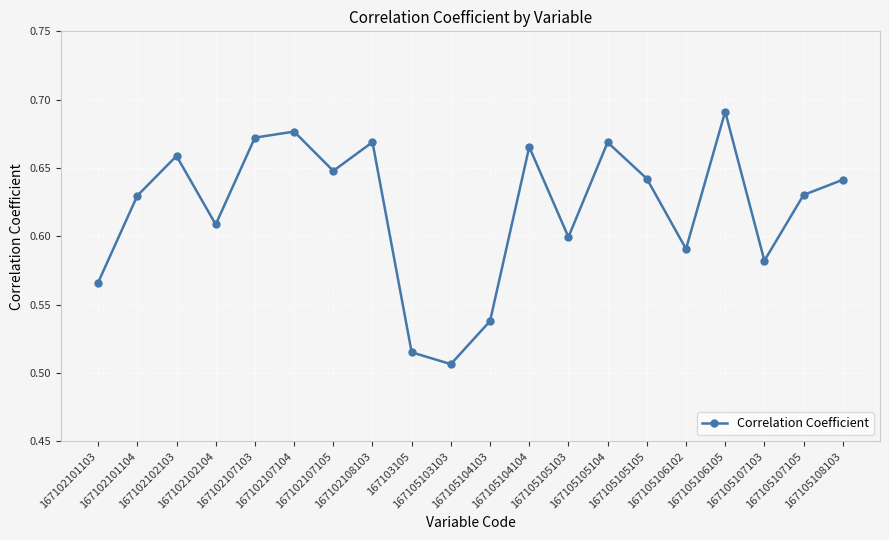

How many points are higher than both their immediate neighbors (excluding endpoints)?

6